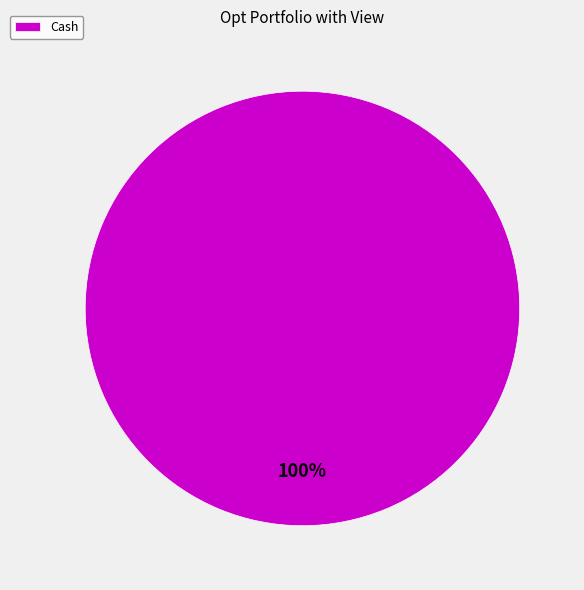

To the nearest percent, what portion does Cash represent?

100%